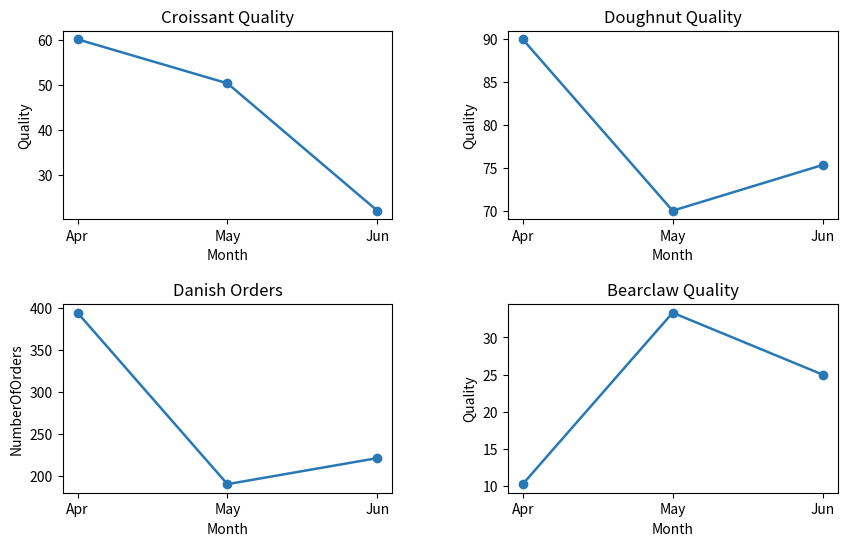

Reading left to right, what are all the values shown in this chart?

Croissant: Apr=60.2	May=50.4	Jun=22.1
Doughnut: Apr=90.0	May=70.0	Jun=75.3
Danish: Apr=394.0	May=190.0	Jun=221.0
Bearclaw: Apr=10.2	May=33.3	Jun=25.0